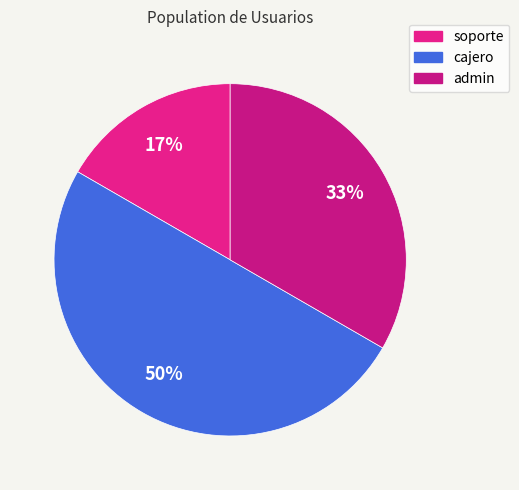

Which slice is the largest?

cajero